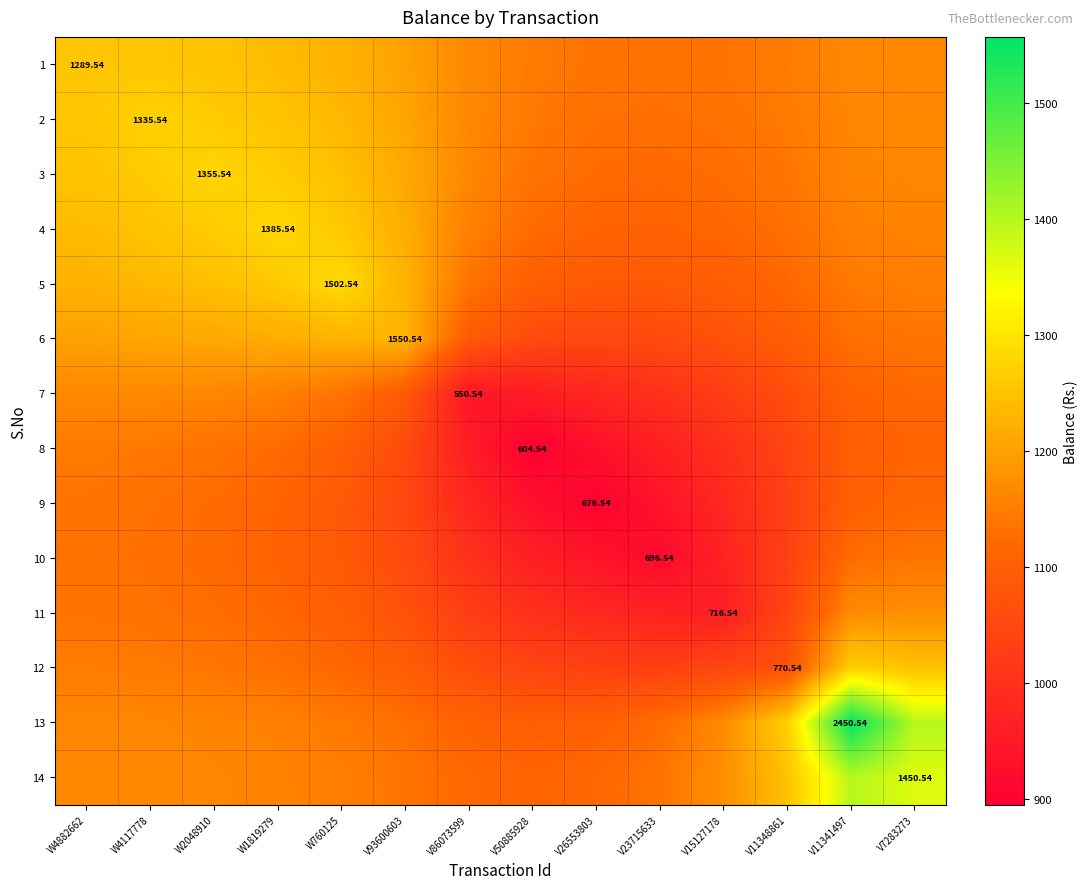

Which series has the widest spread of values?

13